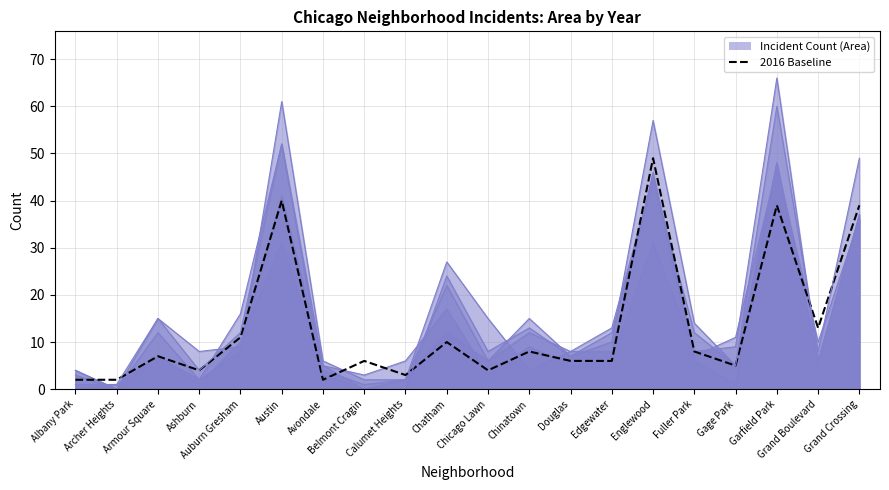

At which label is 2018 closest to 33?

Englewood